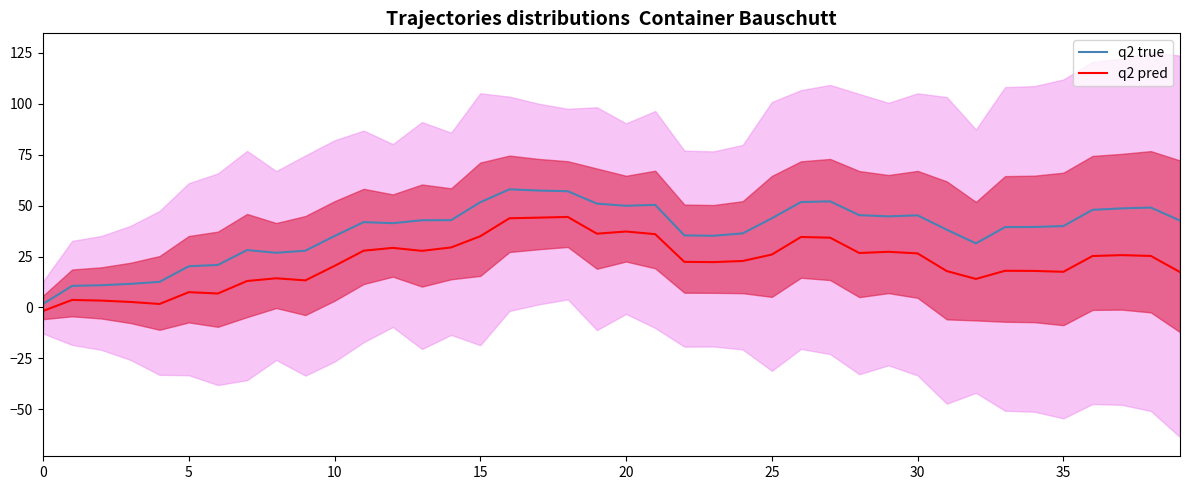

The value of q2 pred at 20 is 55.5. True or false?

False